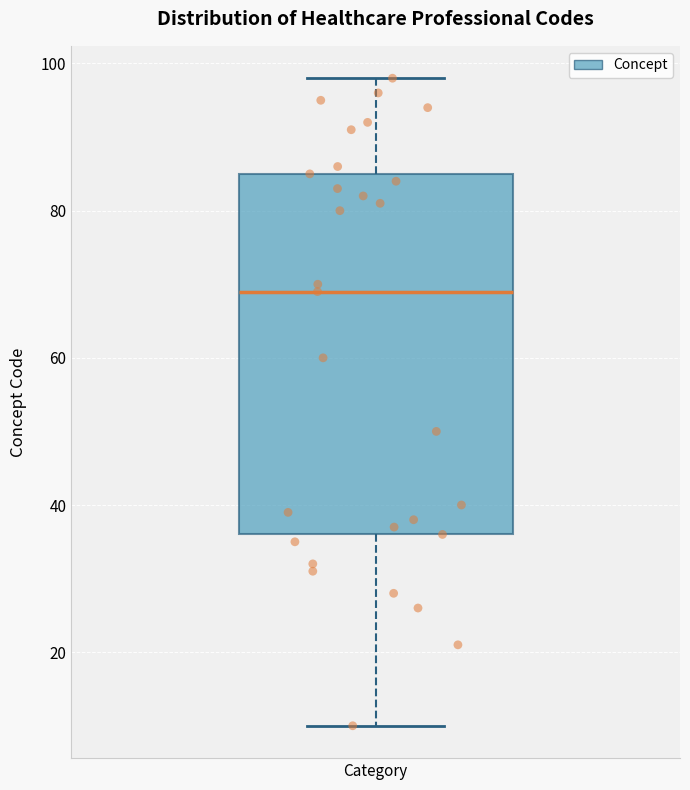

Where does the median line of the box for Category sit on the y-axis? The values are not printed on the chart, so give them approximately, as read against the axis.

70